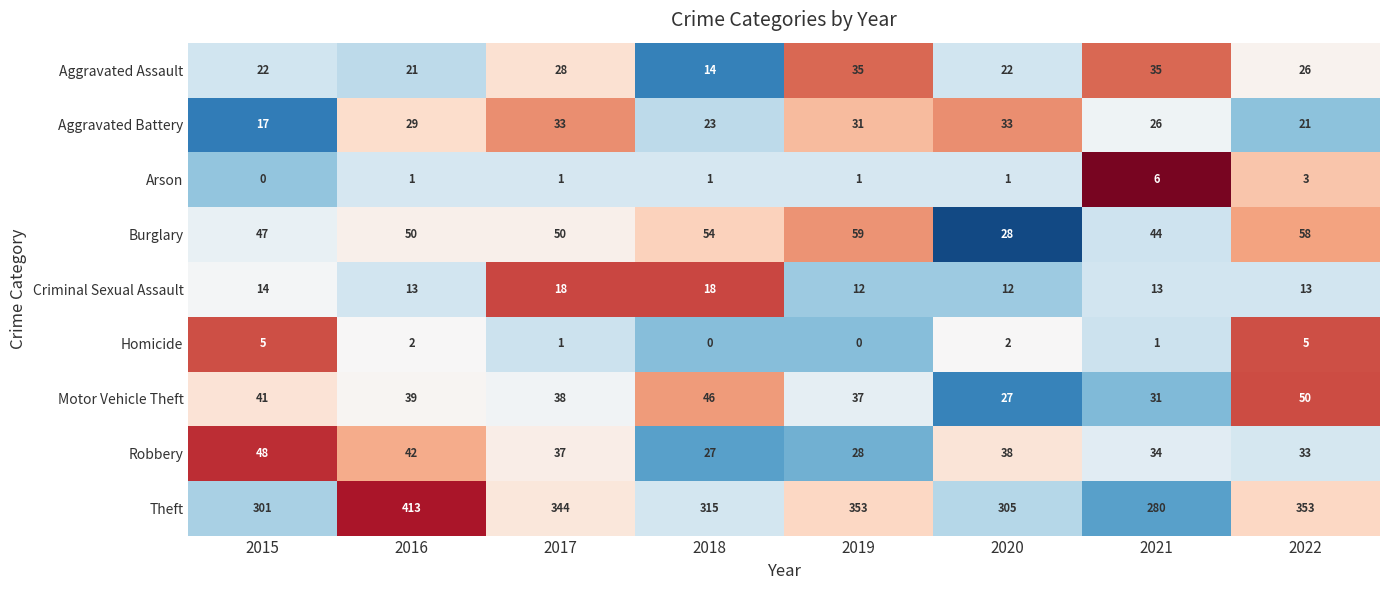

At which label is Robbery closest to 37?

2017